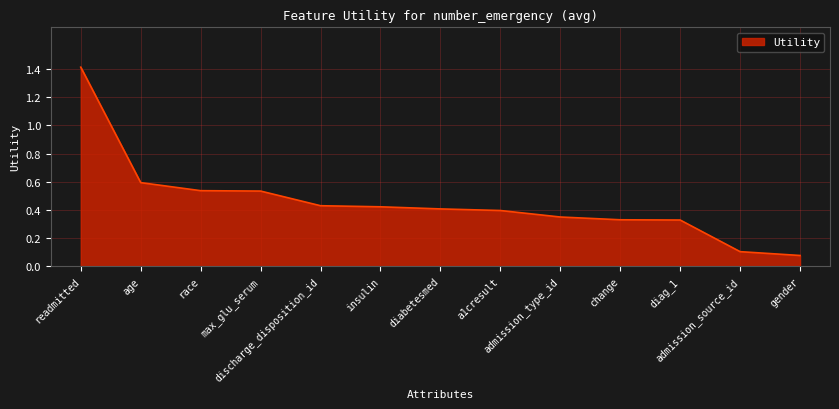

What is the maximum value shown in the chart?

1.4